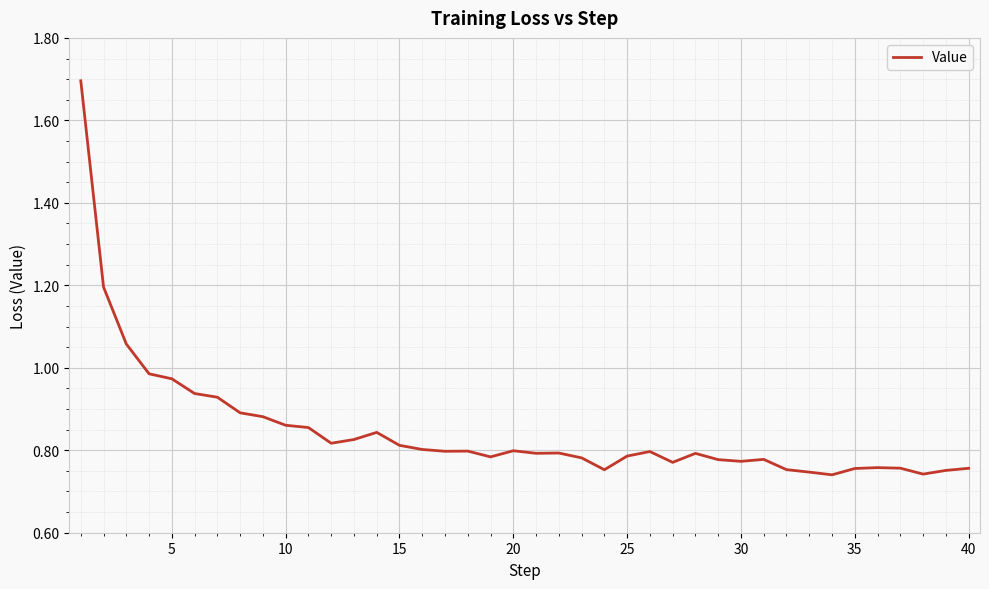

What is the greatest value displayed?

1.7